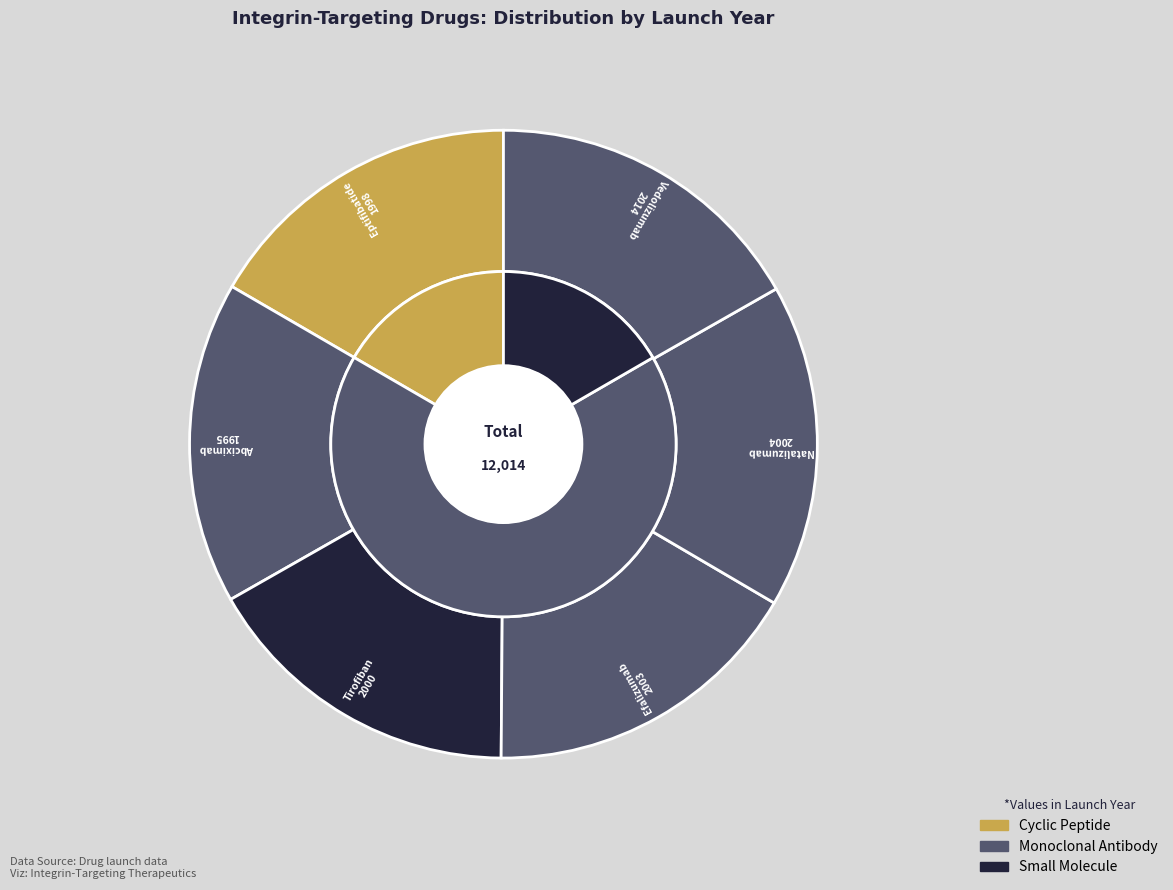

What is the change in value from Tirofiban to Vedolizumab?

+14